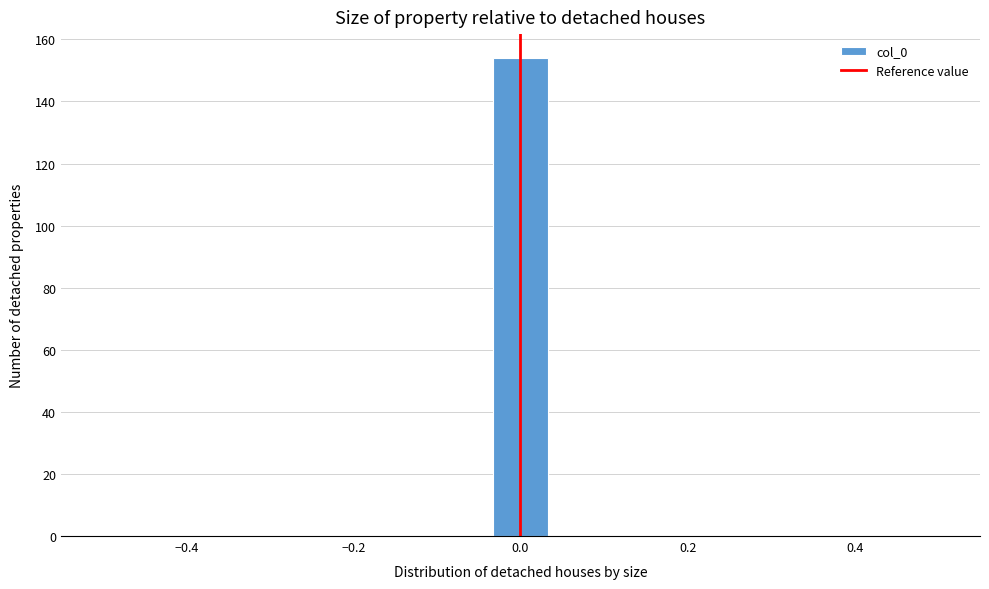

Around what value on the x-axis is the tallest bar? Give the approximate position of its centre, as read against the axis.

0.00